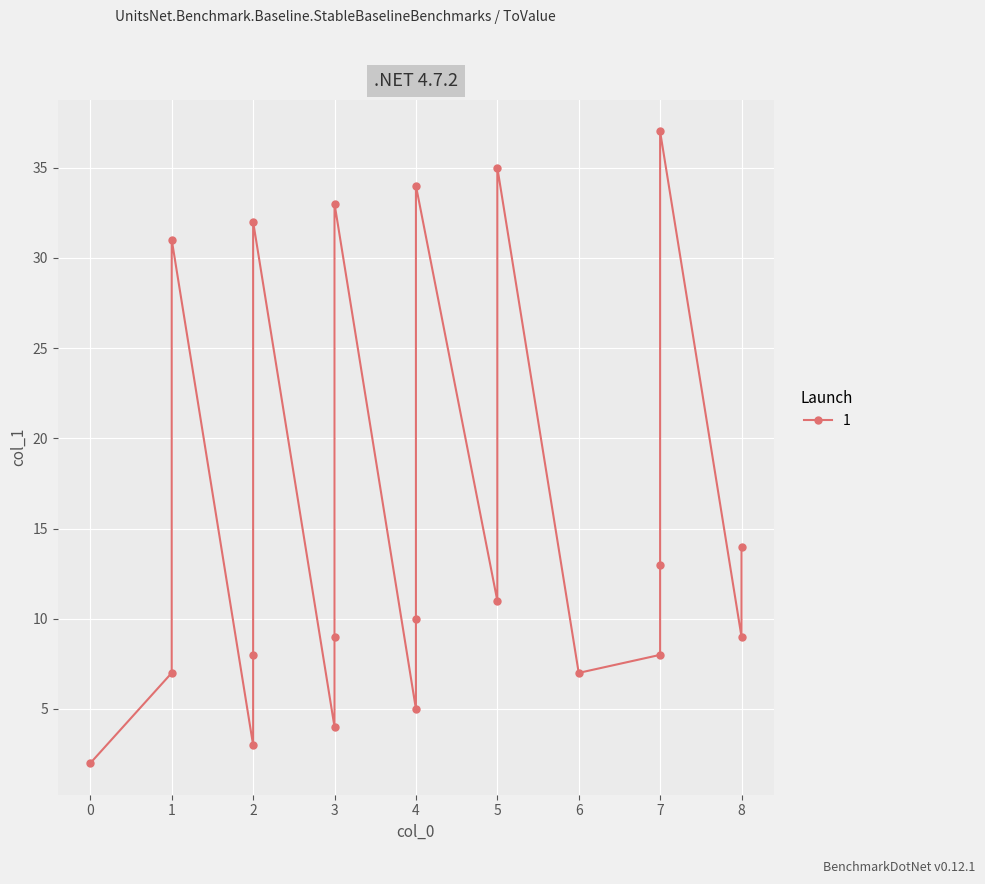

What is the sum of the values at 0 and 2?

5